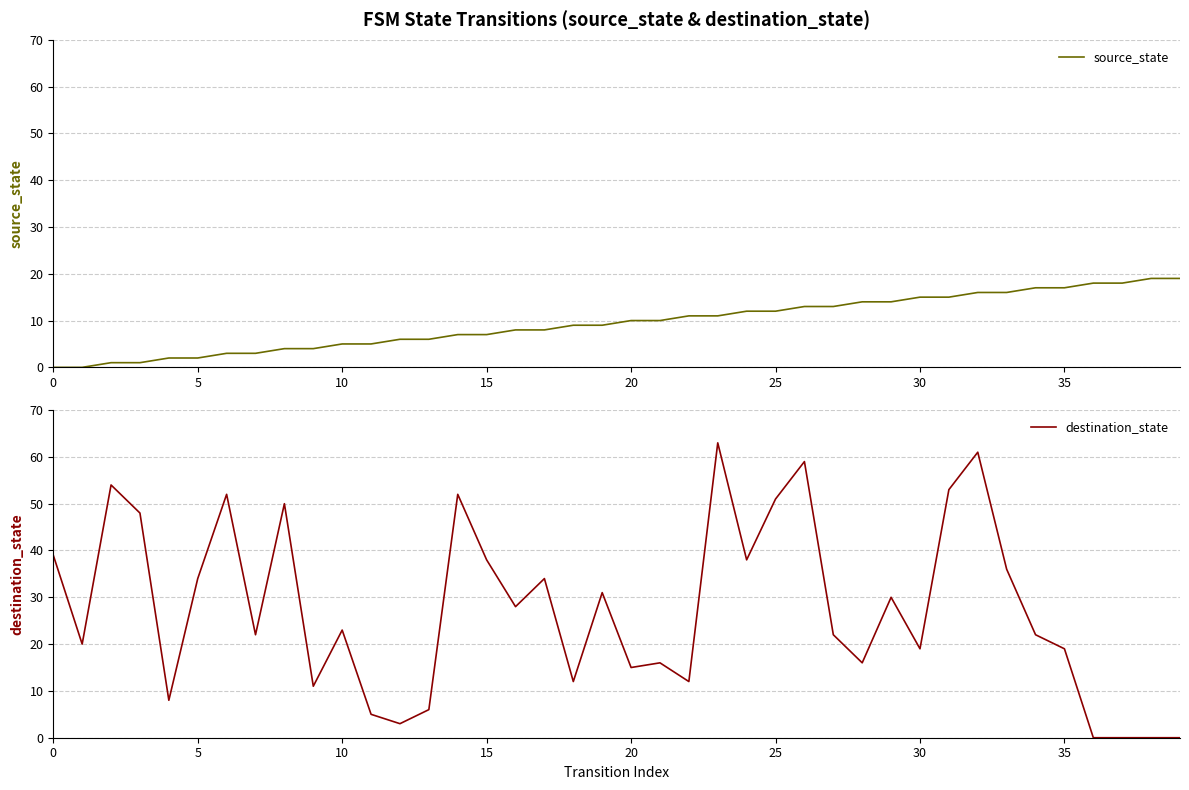

What is the difference between the maximum and second lowest values in the destination_state series?

63